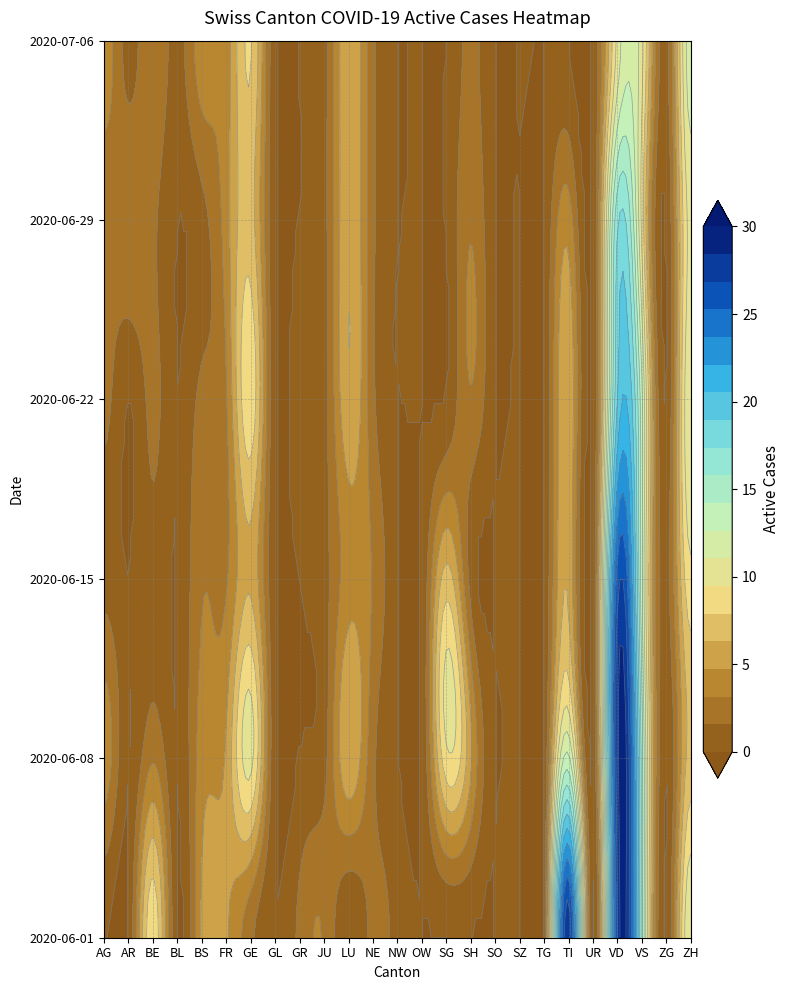

How many categories are shown in the chart?

25